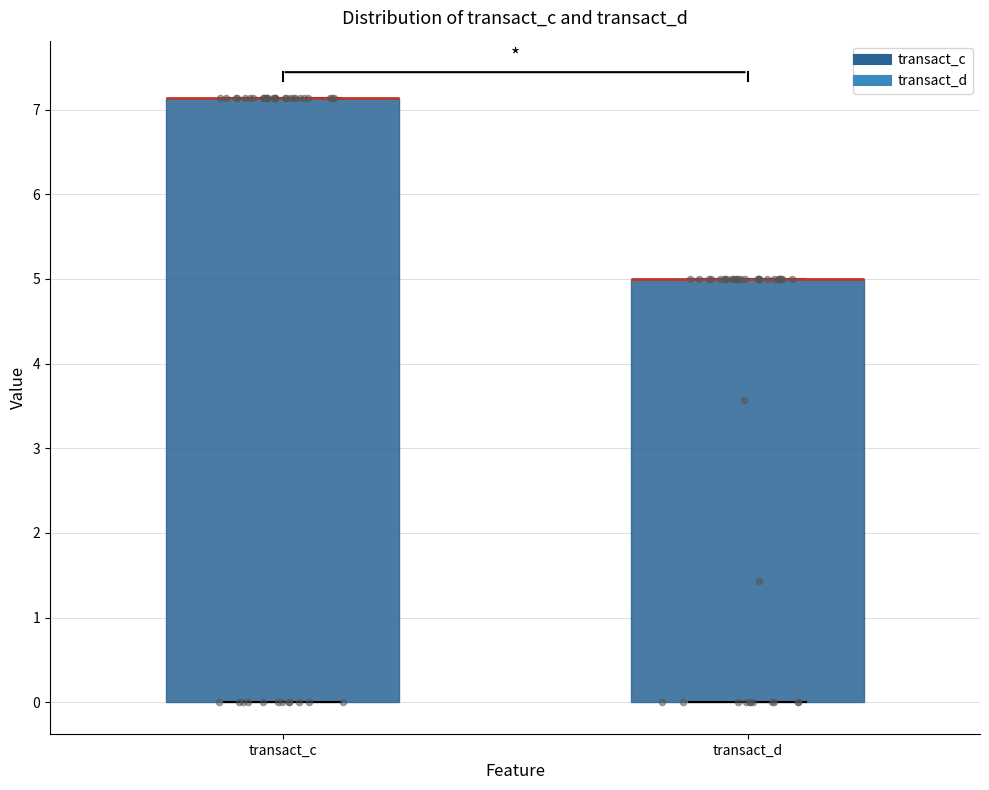

Where is the lower edge of the box for transact_d on the y-axis? The values are not printed on the chart, so give them approximately, as read against the axis.

0.0